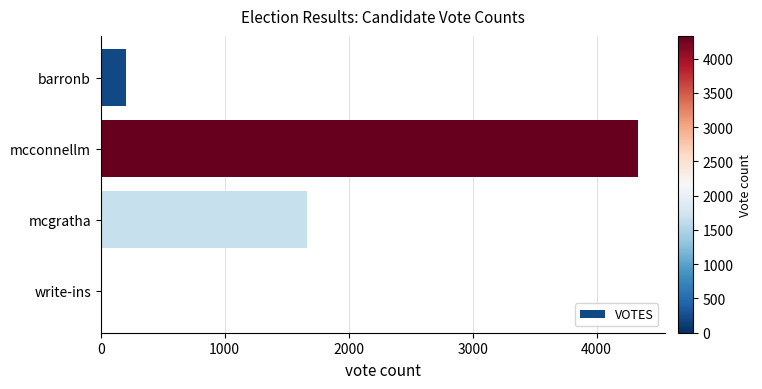

What is the ratio of the value at mcgratha to the value at mcconnellm?

0.4